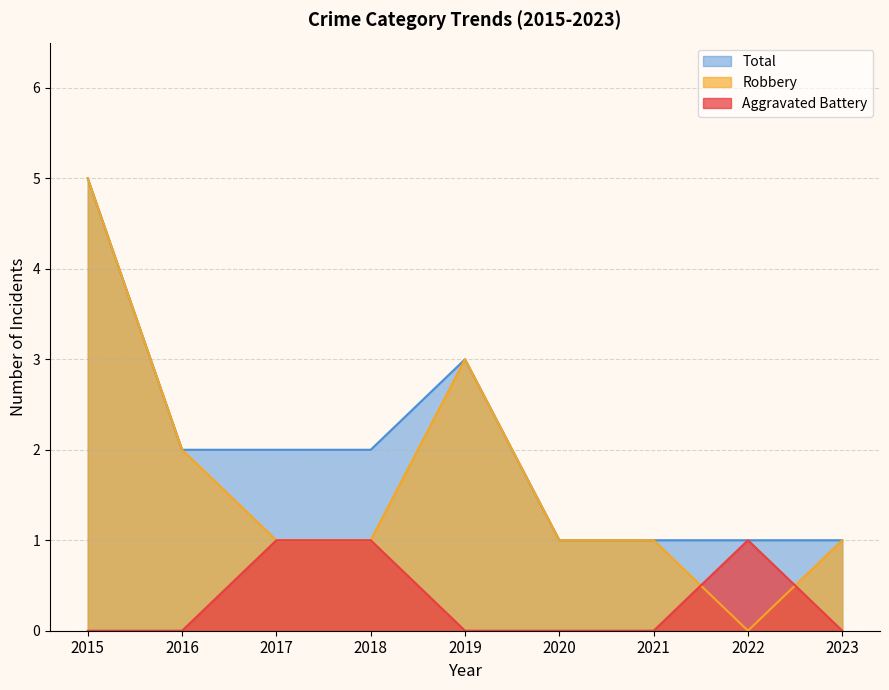

Rank the series by their maximum value, from highest to lowest.

Robbery, Total, Aggravated Battery